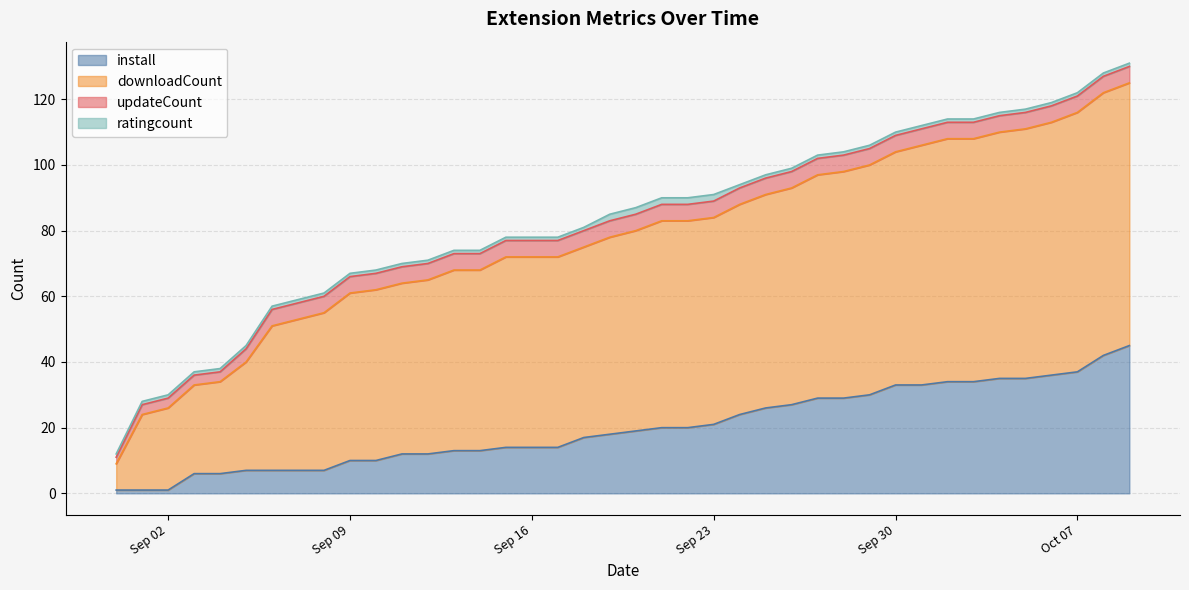

Does the chart have visible grid lines?

Yes